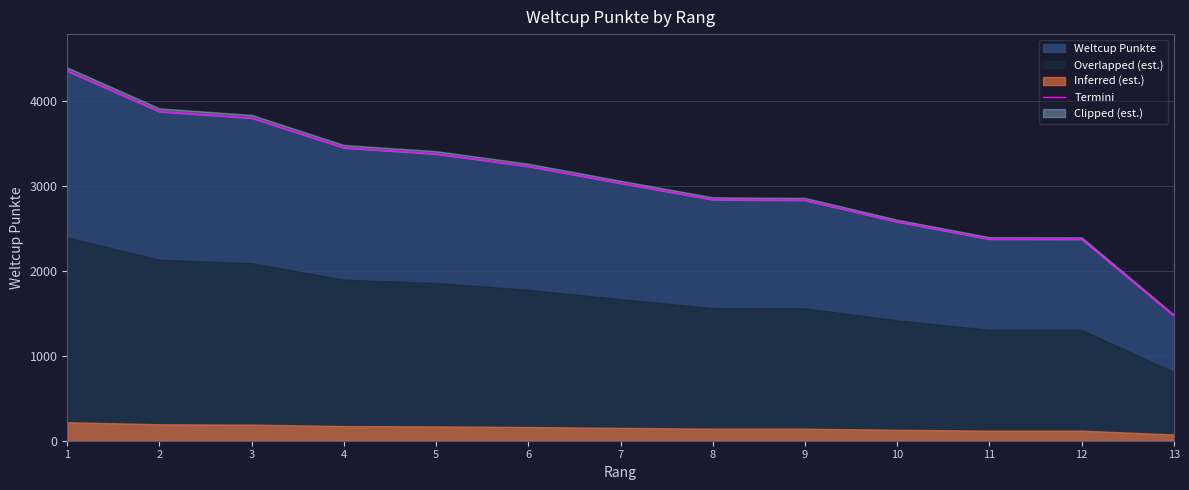

How many categories are shown in the chart?

13